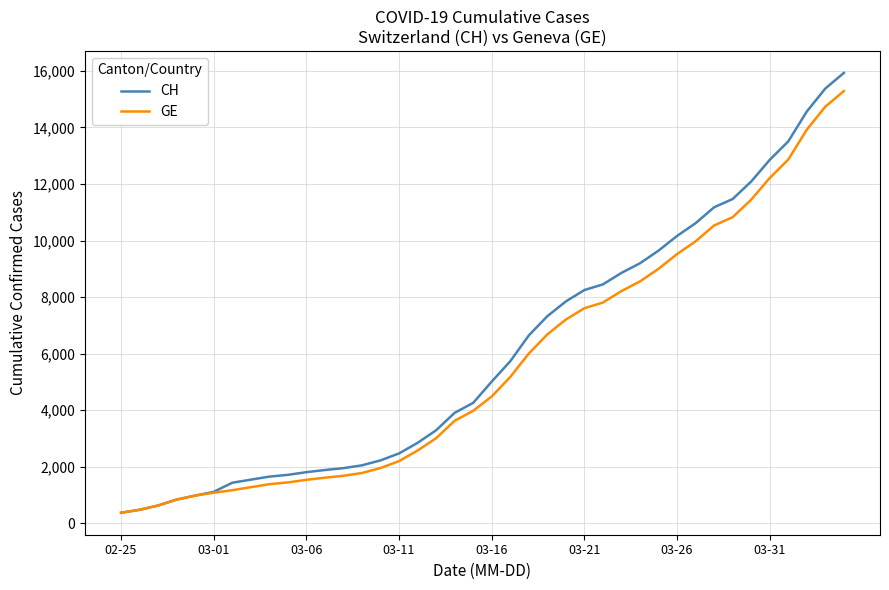

Which series has the widest spread of values?

CH